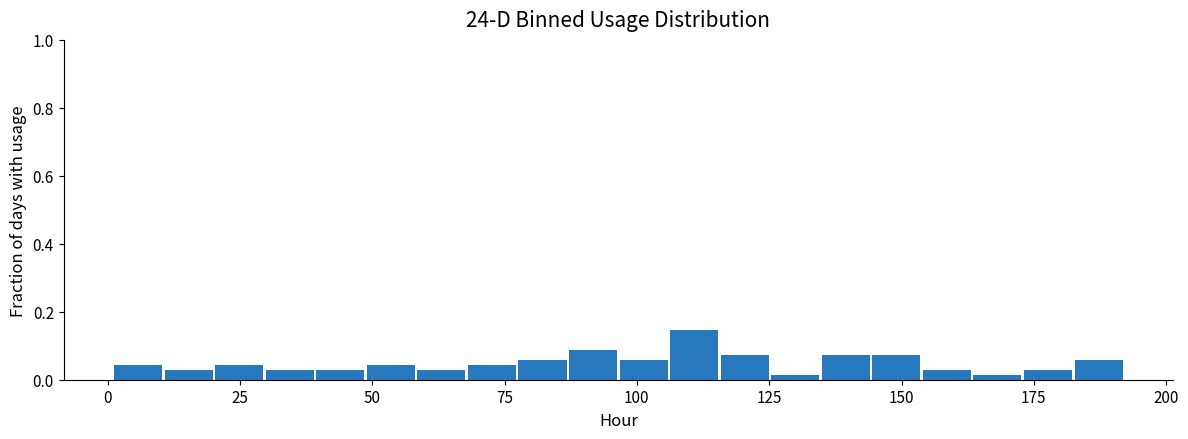

Read against the x-axis, roughly where is the centre of the tallest bar?

110